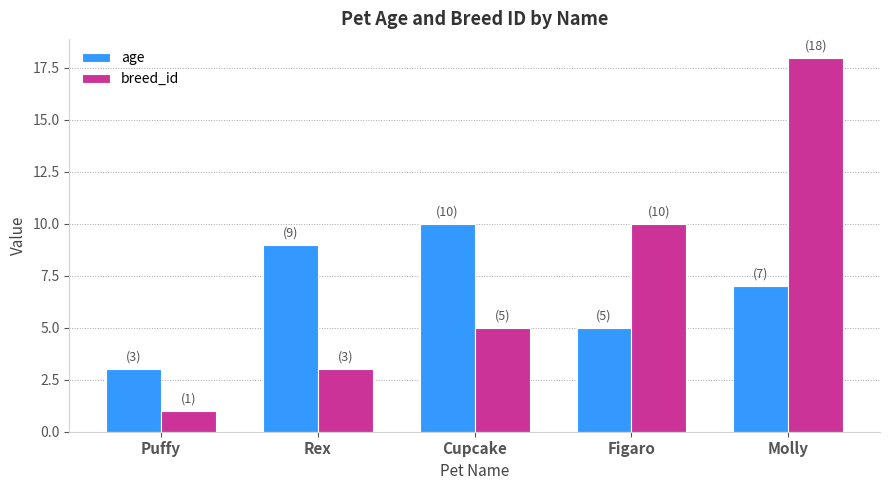

Rank the series at Rex from highest to lowest value.

age, breed_id